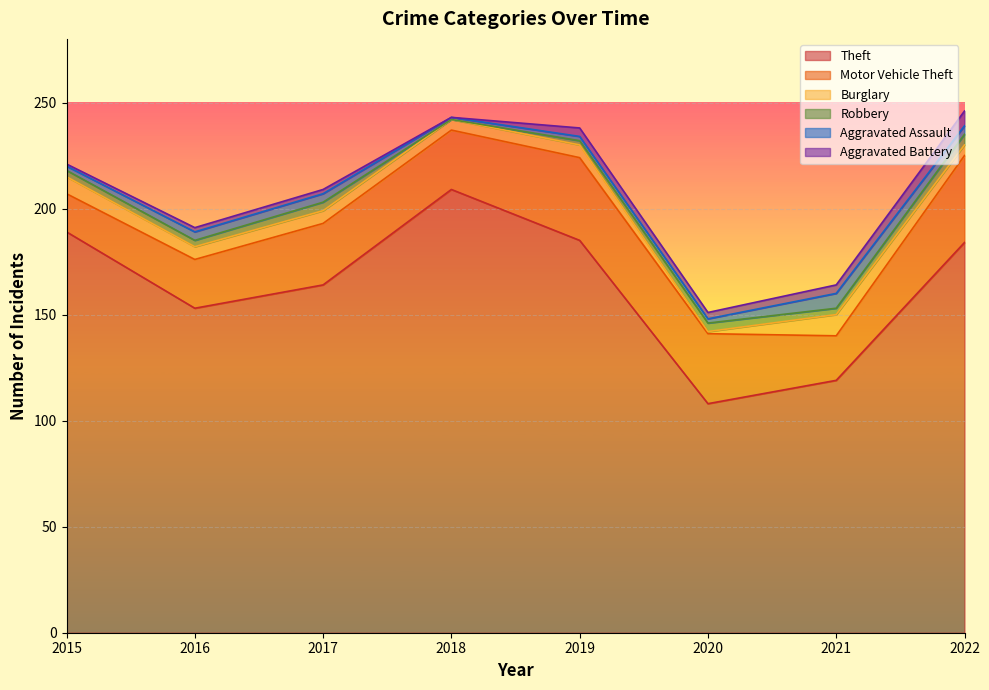

How many intersections are there between Robbery and Aggravated Assault?

3